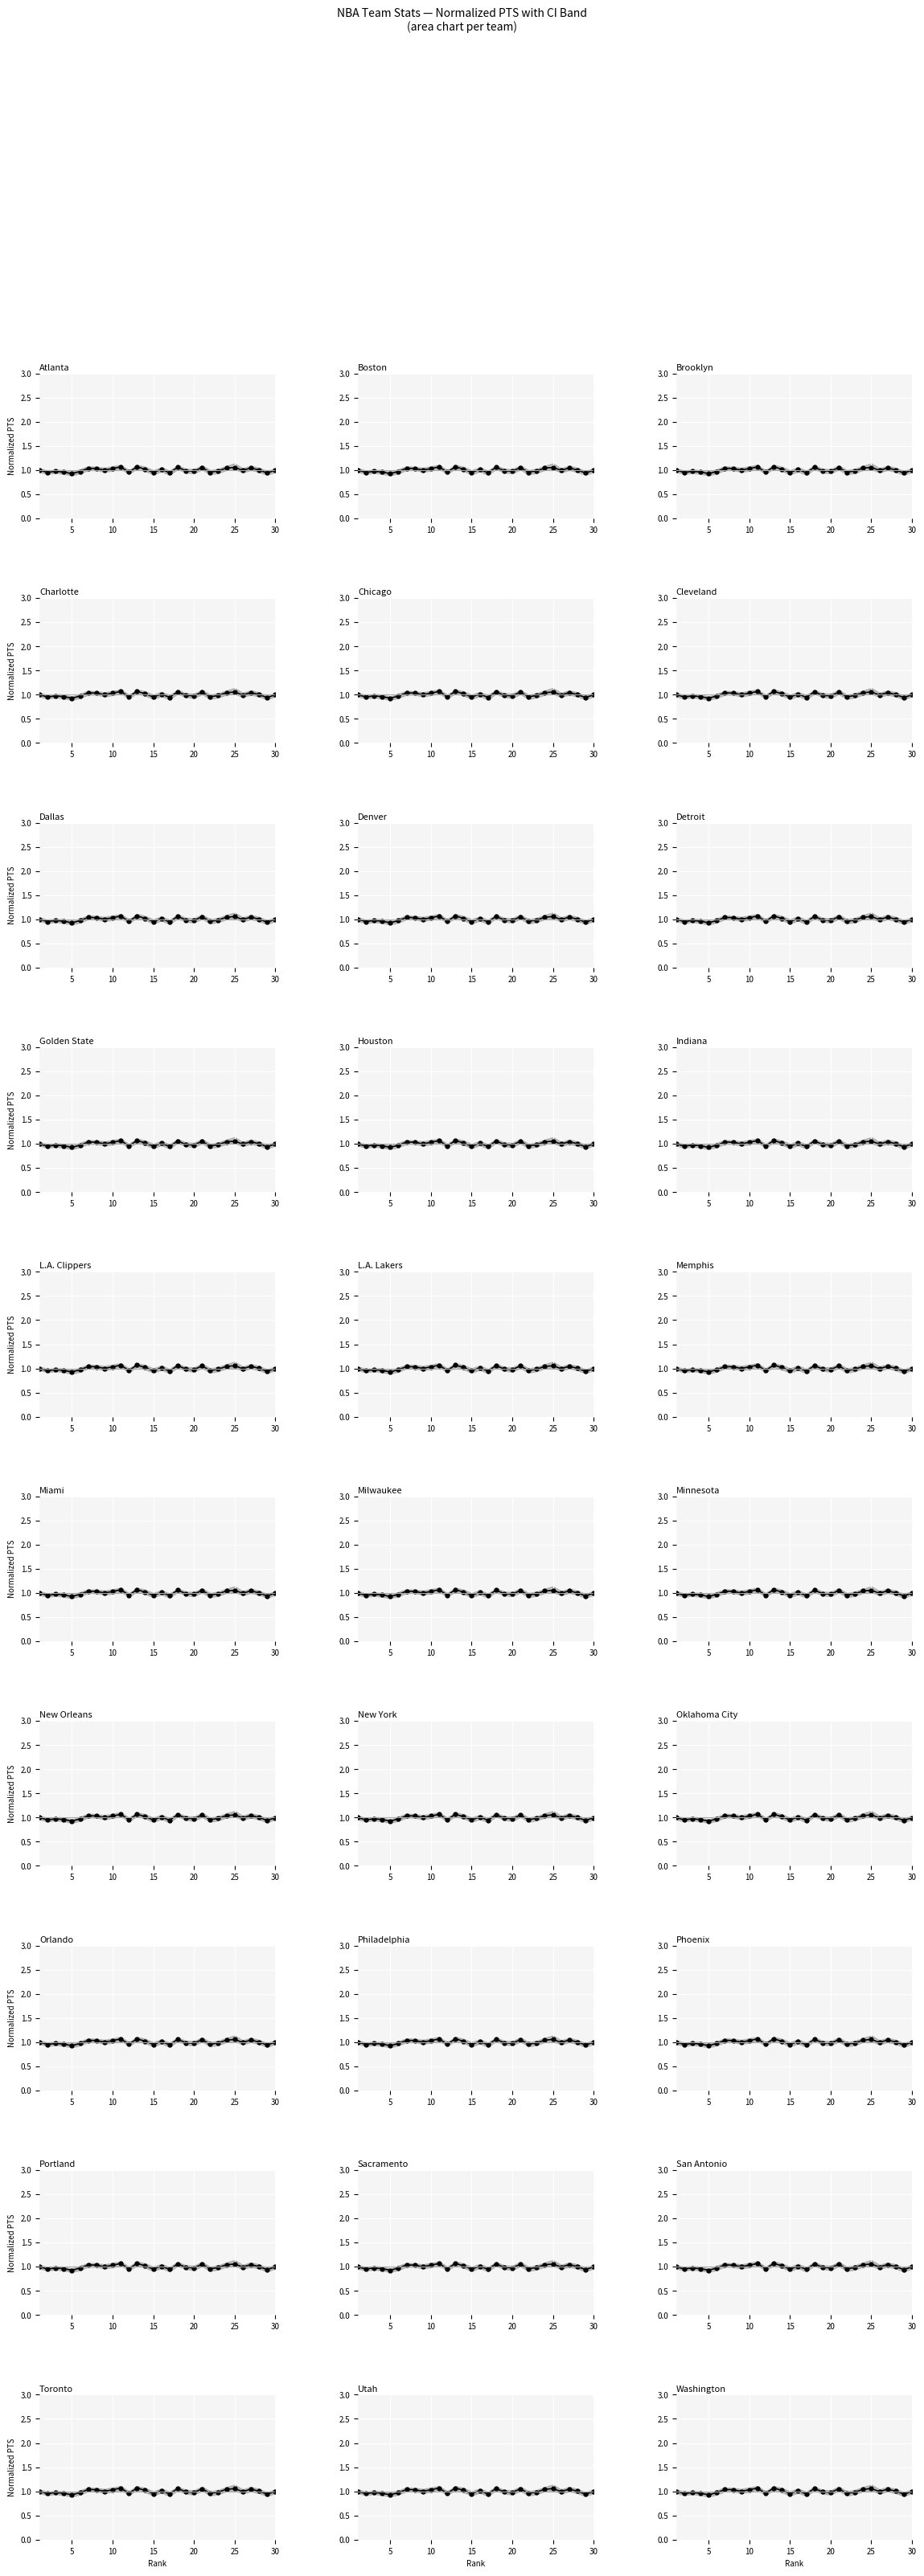

What is the difference between the second highest and minimum values?

0.1